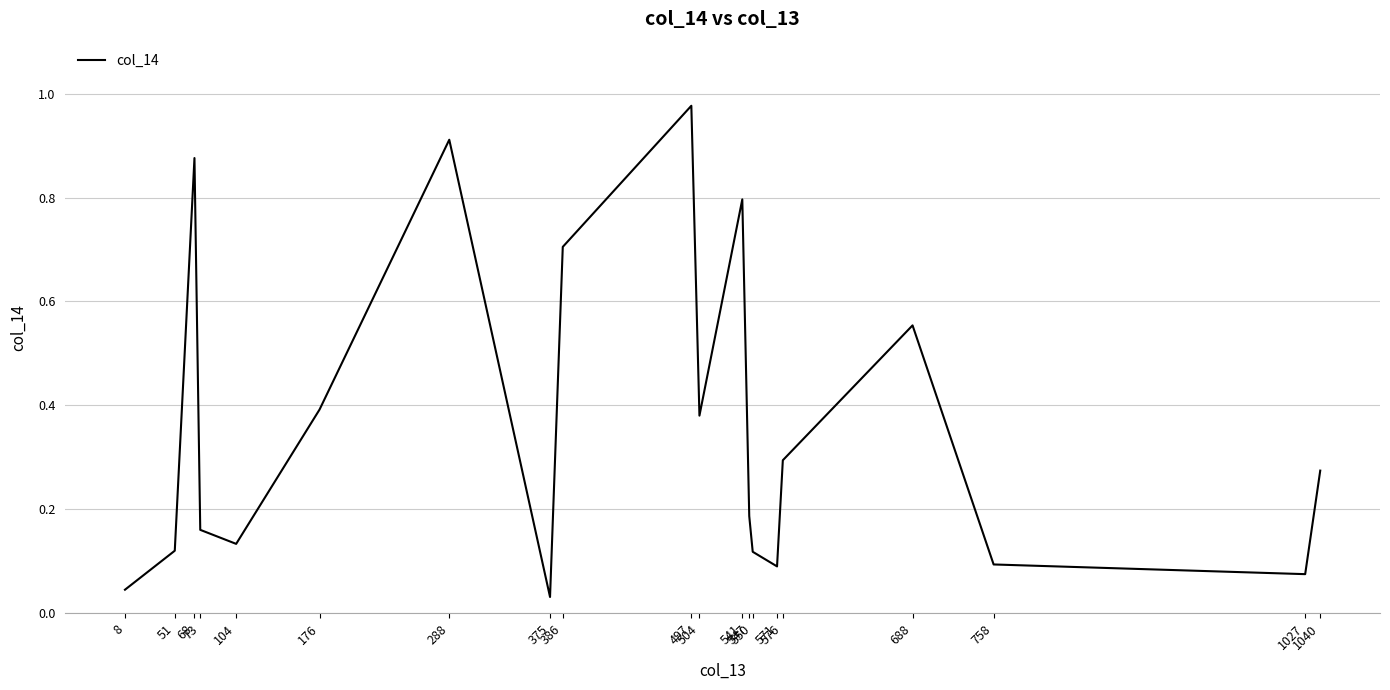

The chart shows a value of 0.2 at 176. True or false?

False